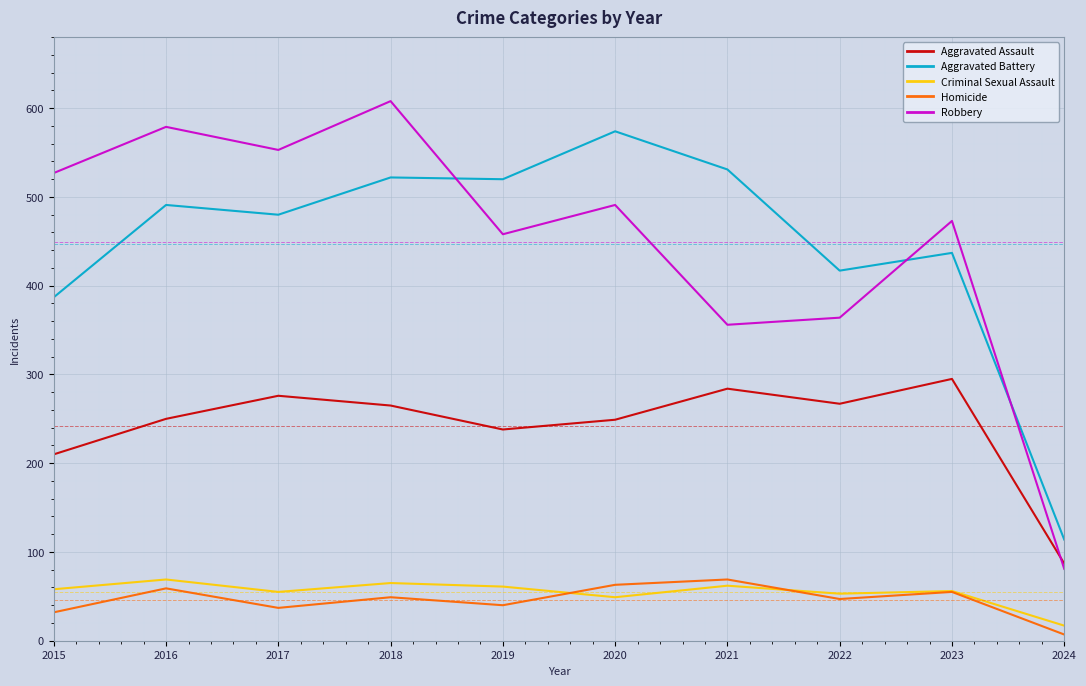

Is this an area chart (filled region under the line)?

No